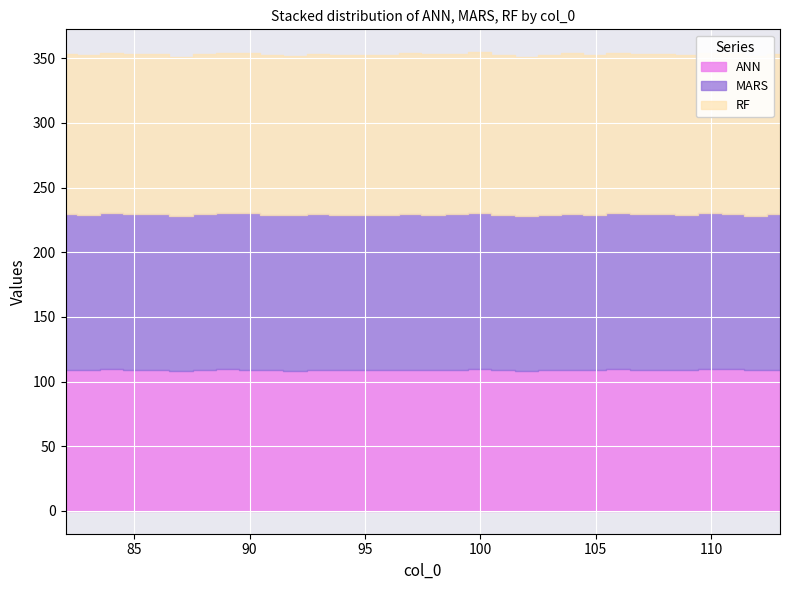

What is the maximum value shown in the chart?

124.3